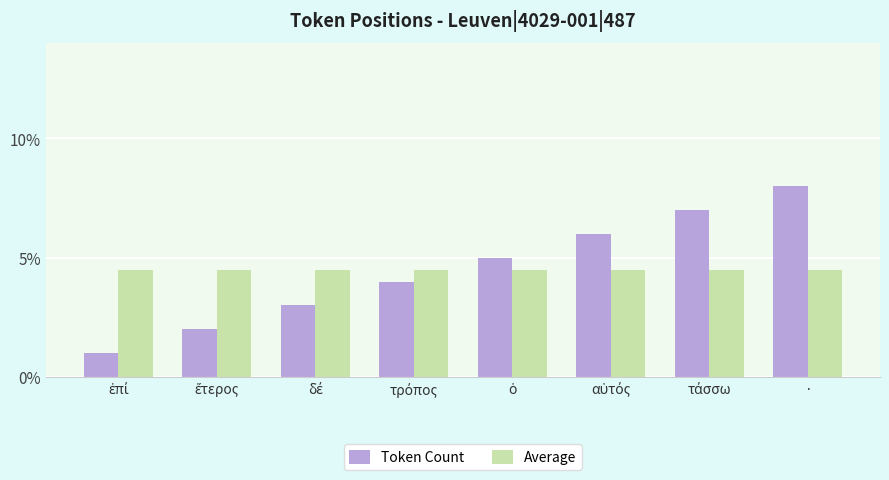

Which series has the widest spread of values?

Token Count